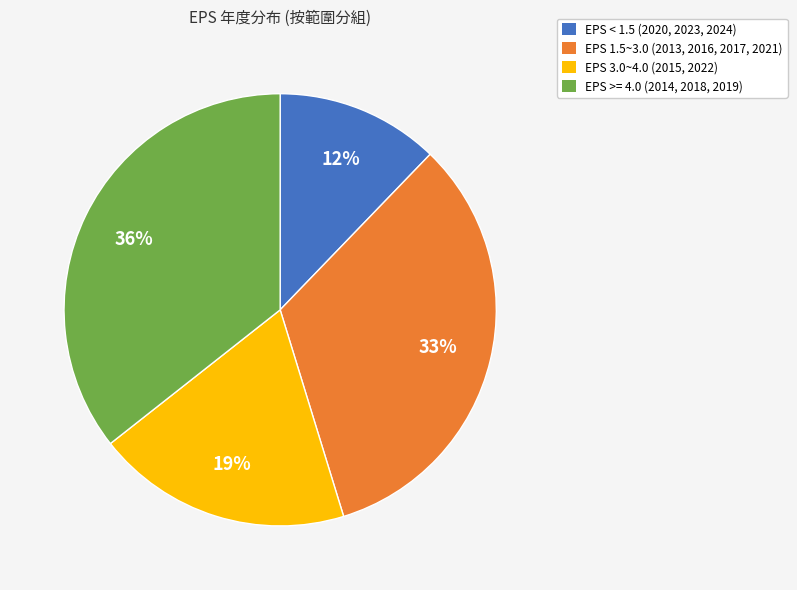

To the nearest percent, what is the average slice percentage?

25%